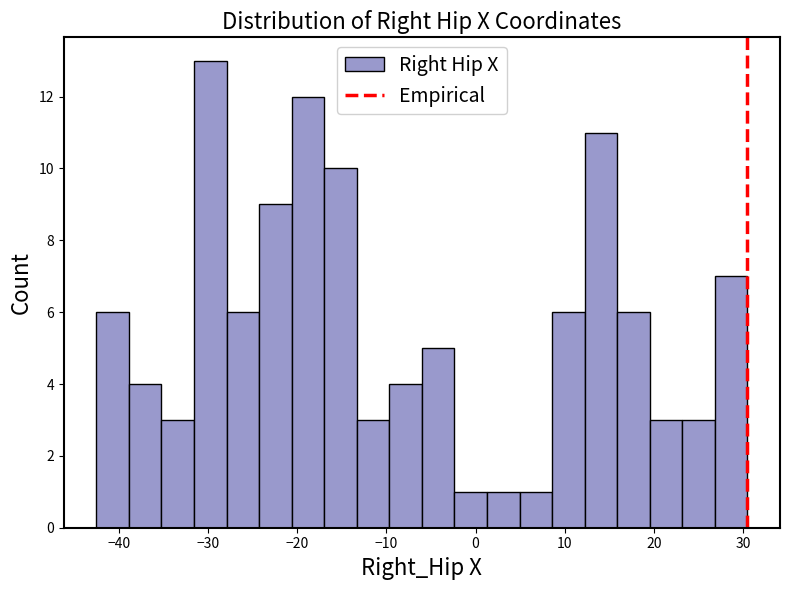

Around what value on the x-axis is the tallest bar? Give the approximate position of its centre, as read against the axis.

-30